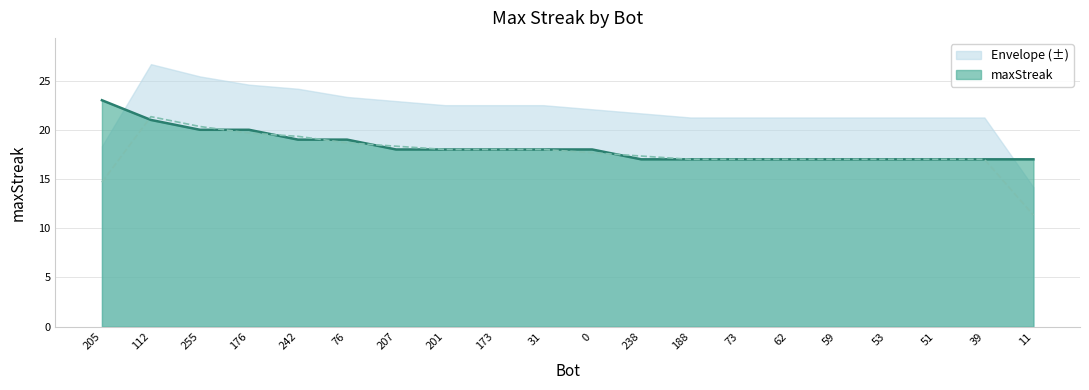

Is it true that the value at 73 is 17?

True